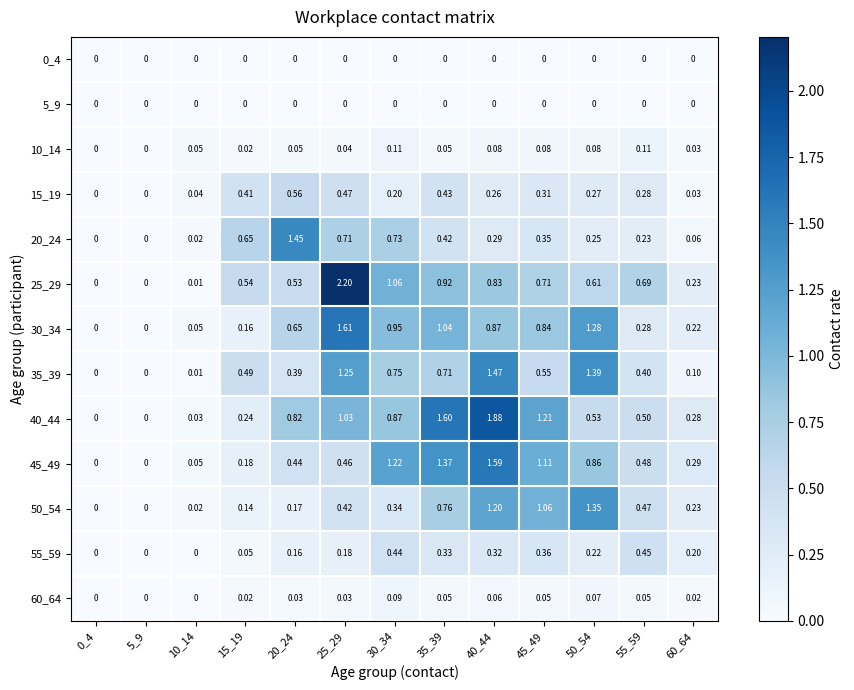

Is the value of 60_64 at 5_9 greater than the value of 25_29 at 40_44?

No